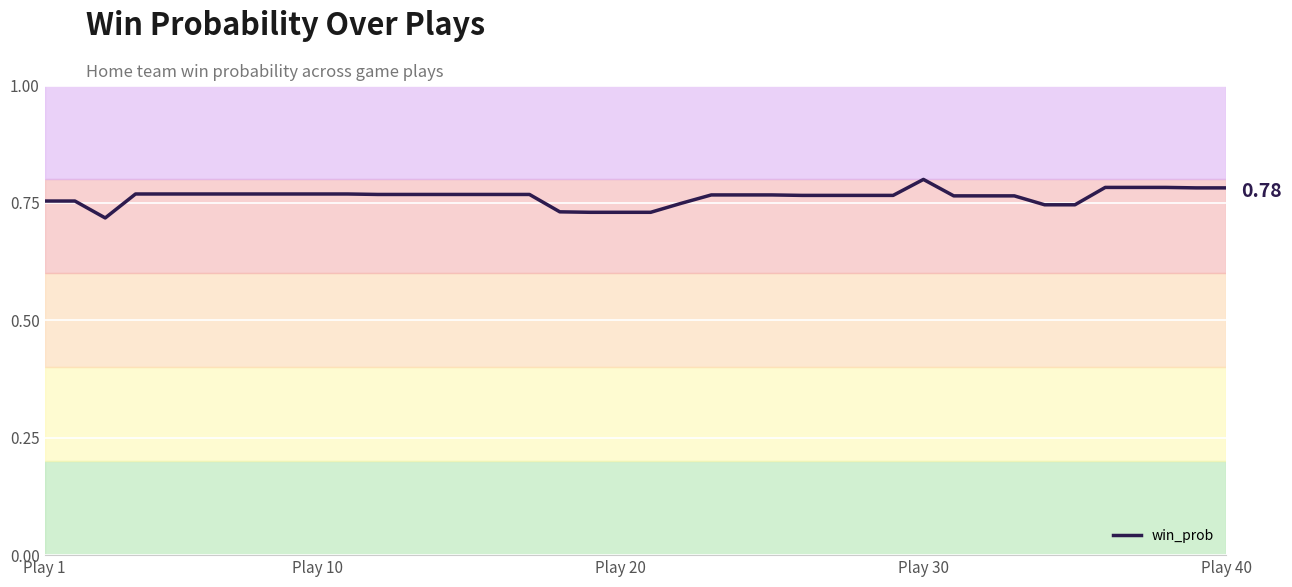

What is the greatest value displayed?

0.8